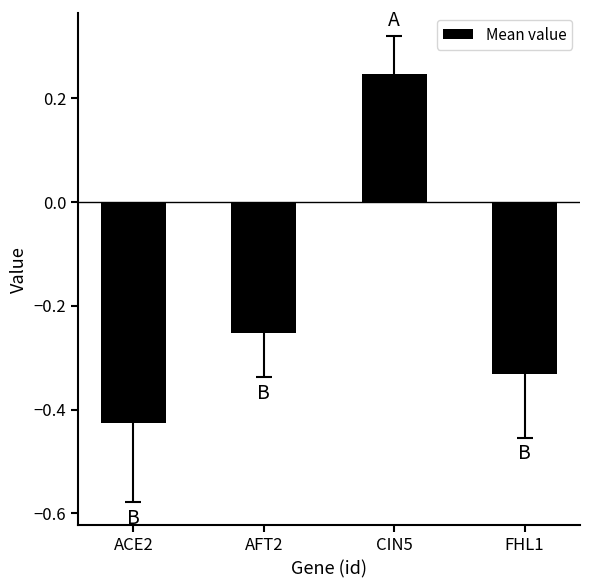

List the labels in order of value, largest first.

CIN5, AFT2, FHL1, ACE2